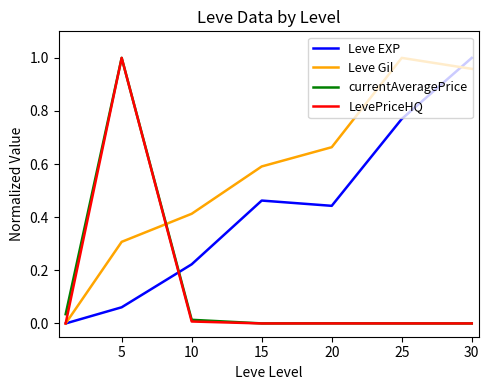

Which series has the largest total across all categories?

Leve Gil